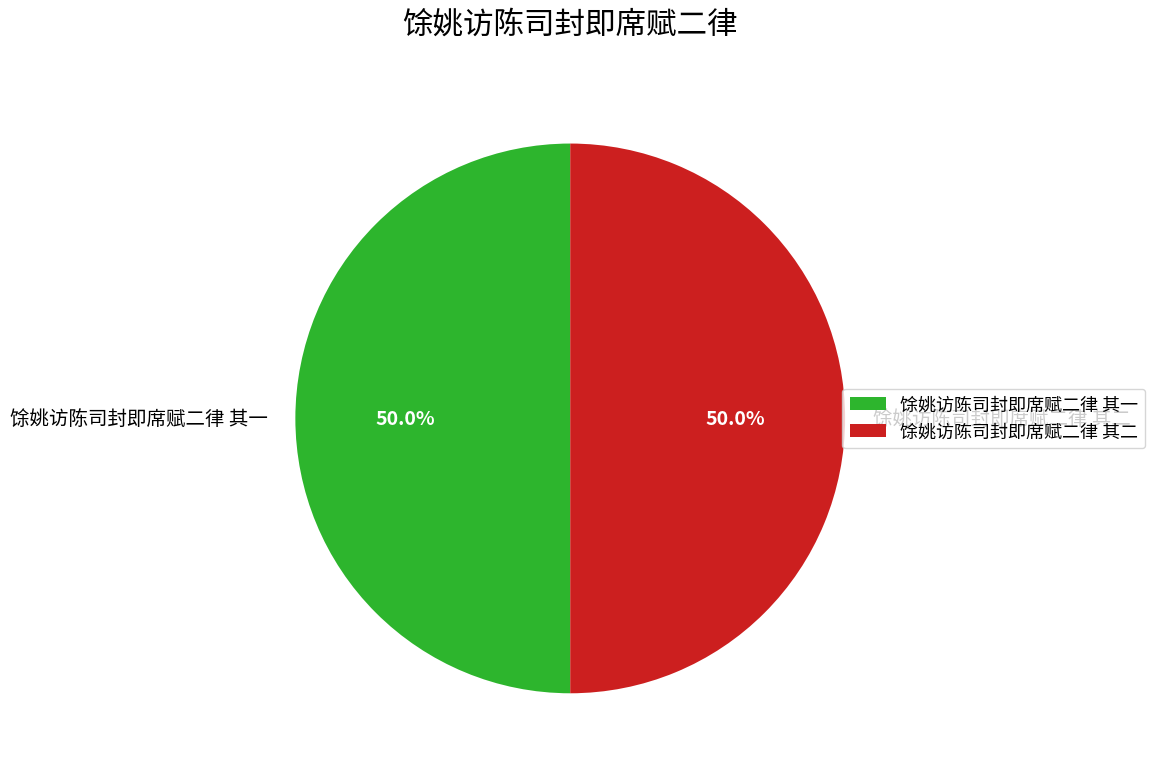

The 馀姚访陈司封即席赋二律 其二 slice represents 35% of the pie. True or false?

False